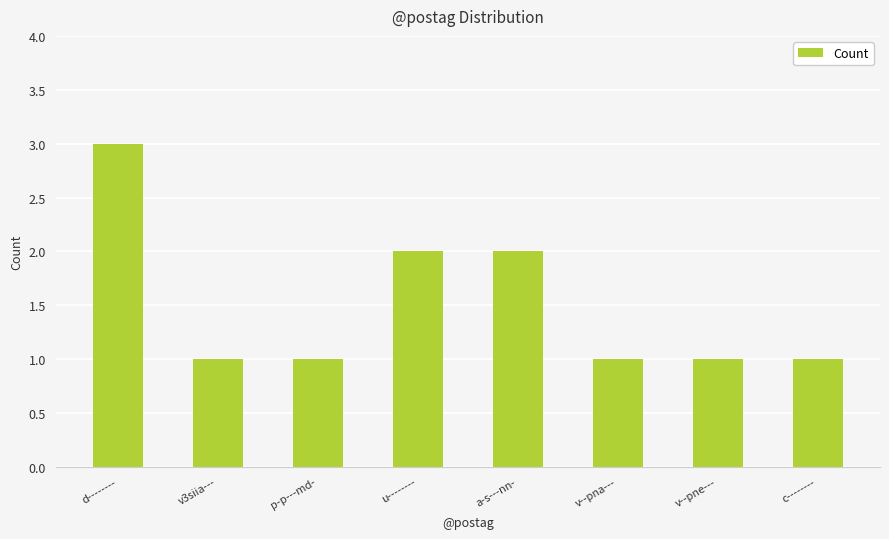

What is the greatest value displayed?

3